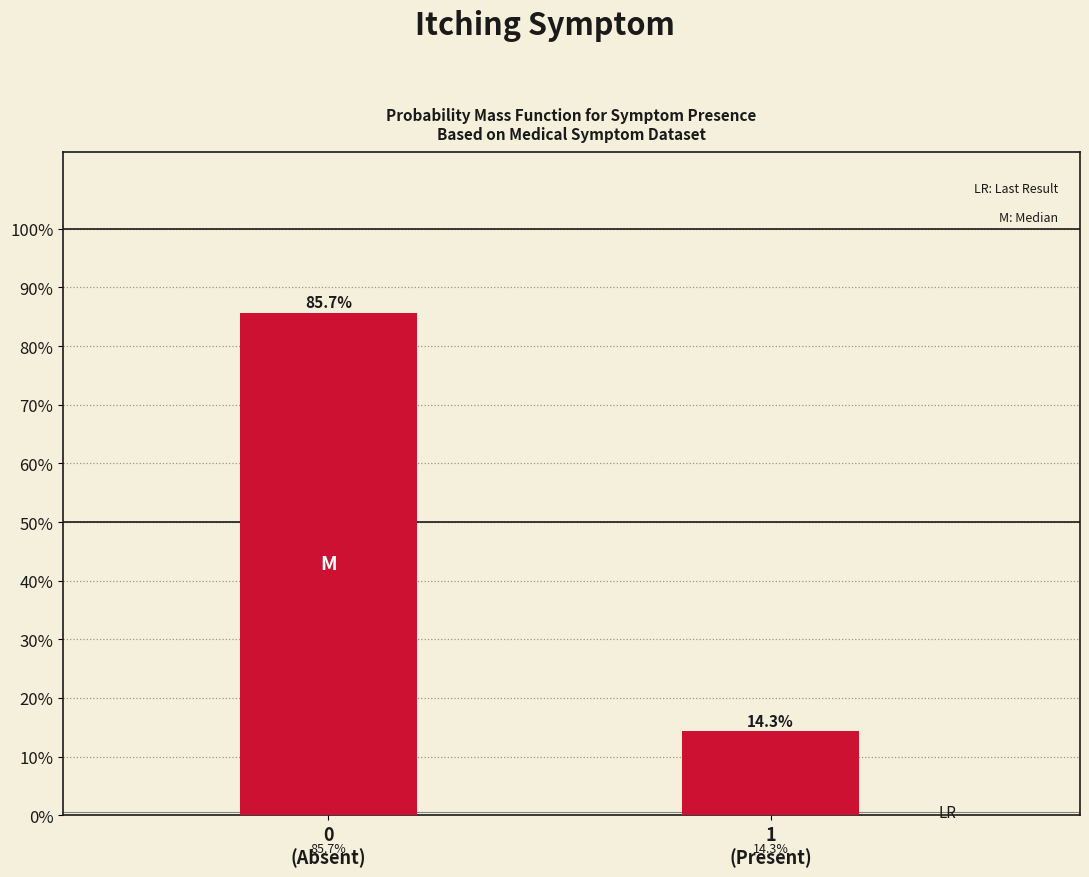

Are the bars horizontal?

No